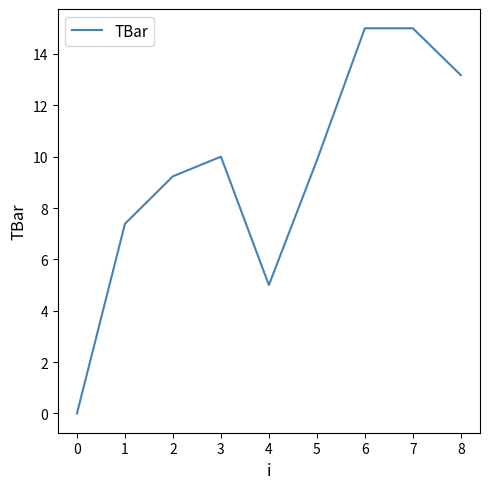

Approximately how many times larger is the value at 7 compared to 3?

1.5